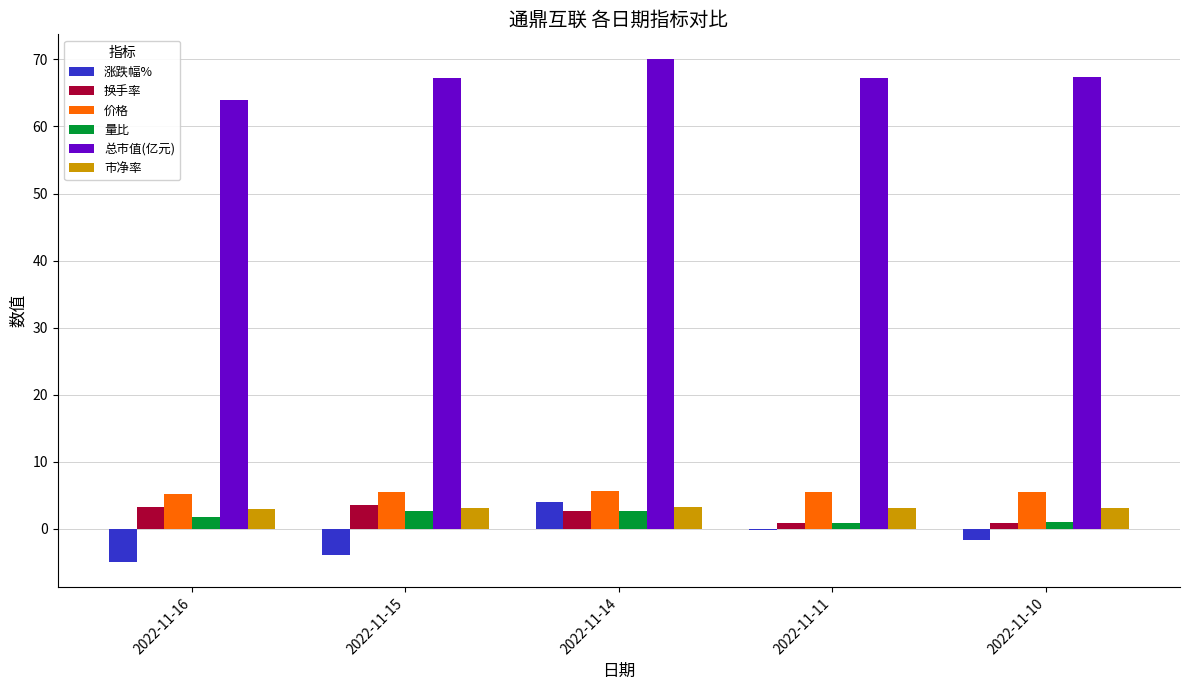

Are the bars grouped side by side (vs. stacked)?

Yes